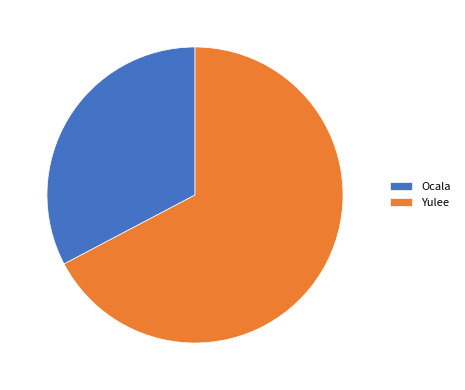

Do Yulee and Ocala together represent more than half of the pie?

Yes